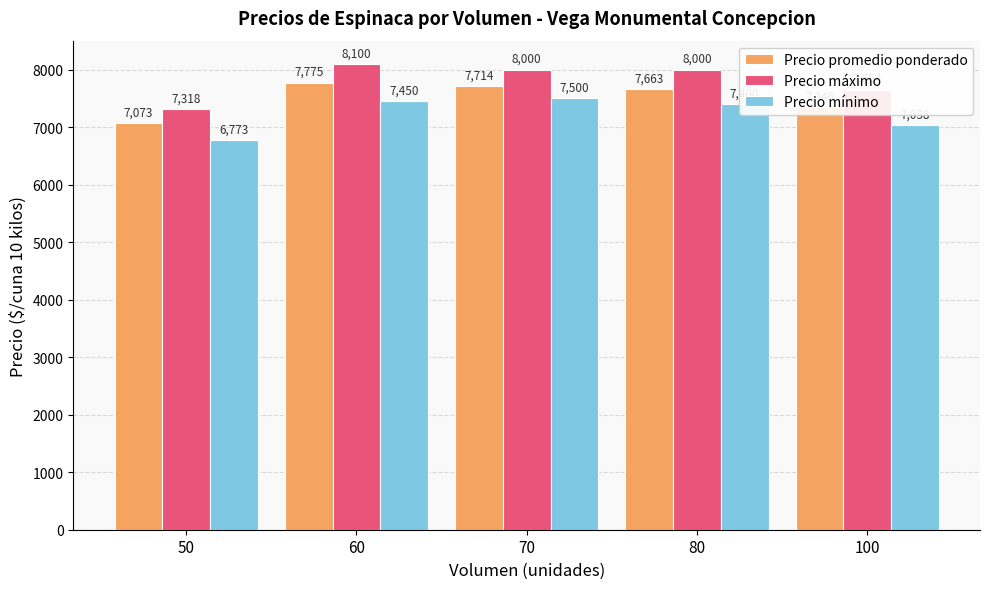

At 70, list the series in order from smallest to largest.

Precio mínimo, Precio promedio ponderado, Precio máximo